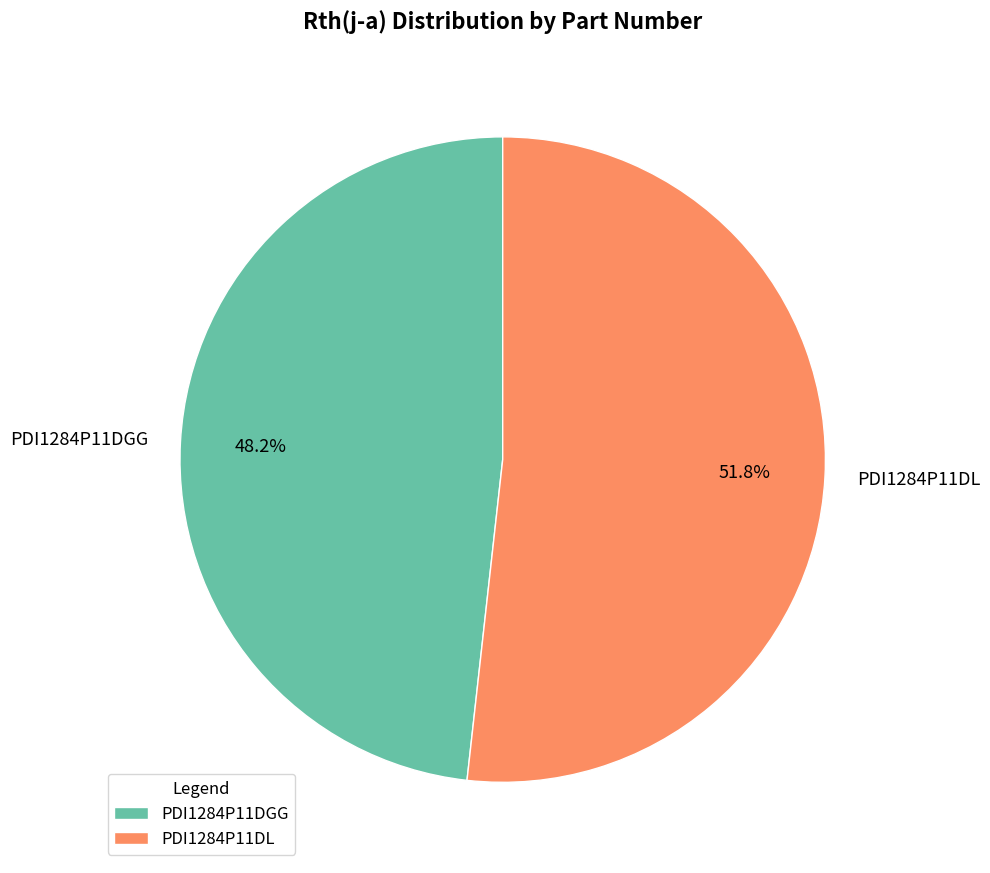

Which has a higher value, PDI1284P11DGG or PDI1284P11DL?

PDI1284P11DL